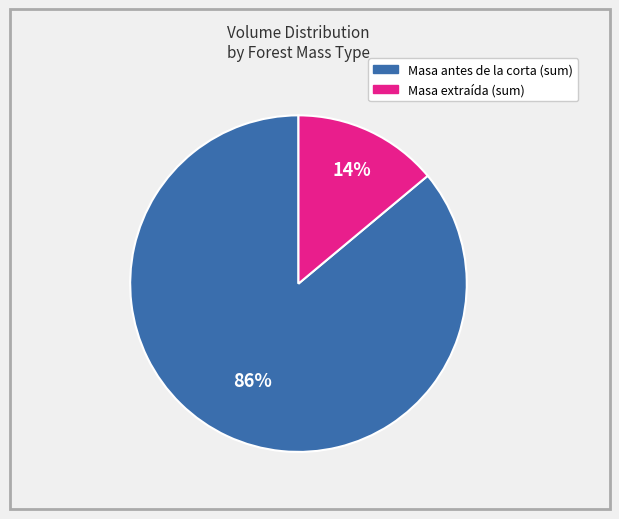

To the nearest percent, what is the difference between the largest and smallest slice percentages?

72%